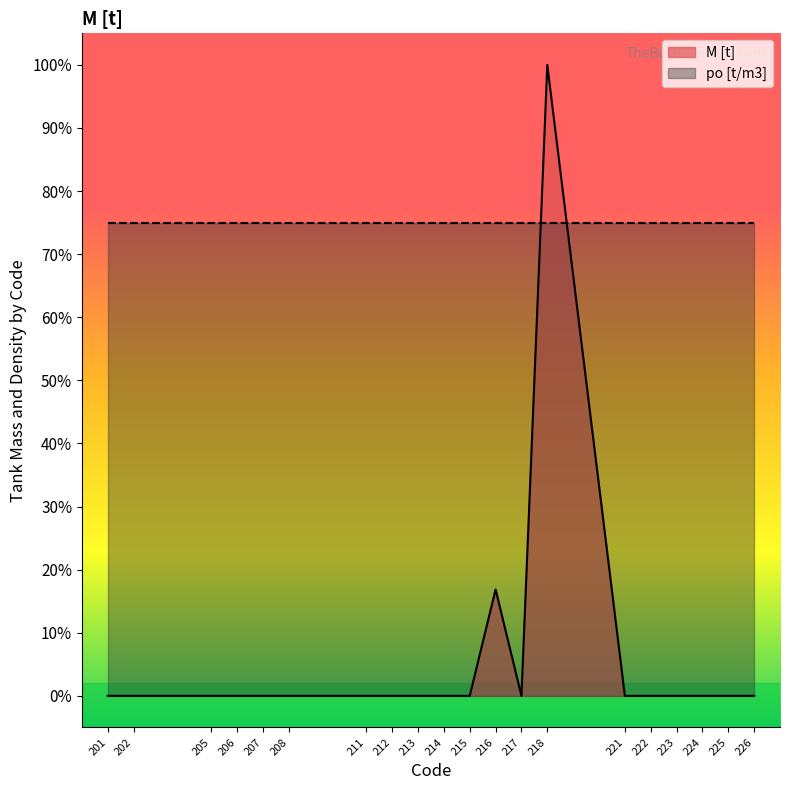

Which label corresponds to the smallest value in the chart?

201